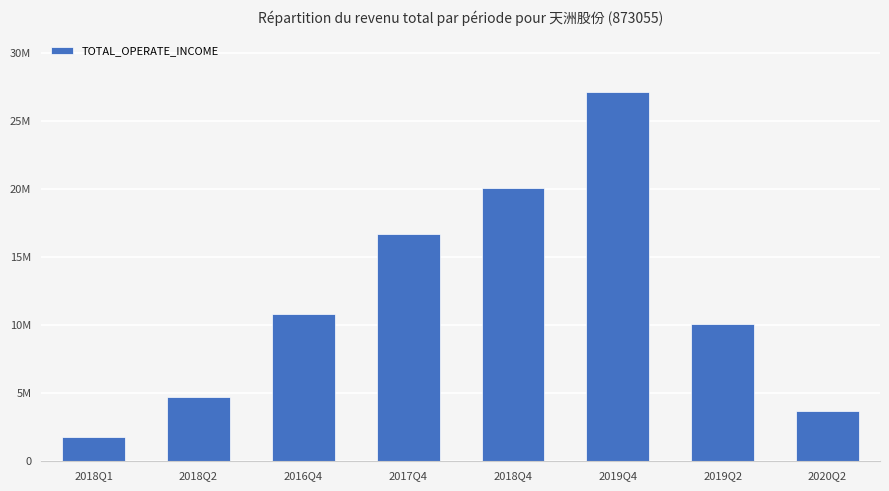

What is the sum of the values at 2017Q4 and 2019Q4?

43845992.9